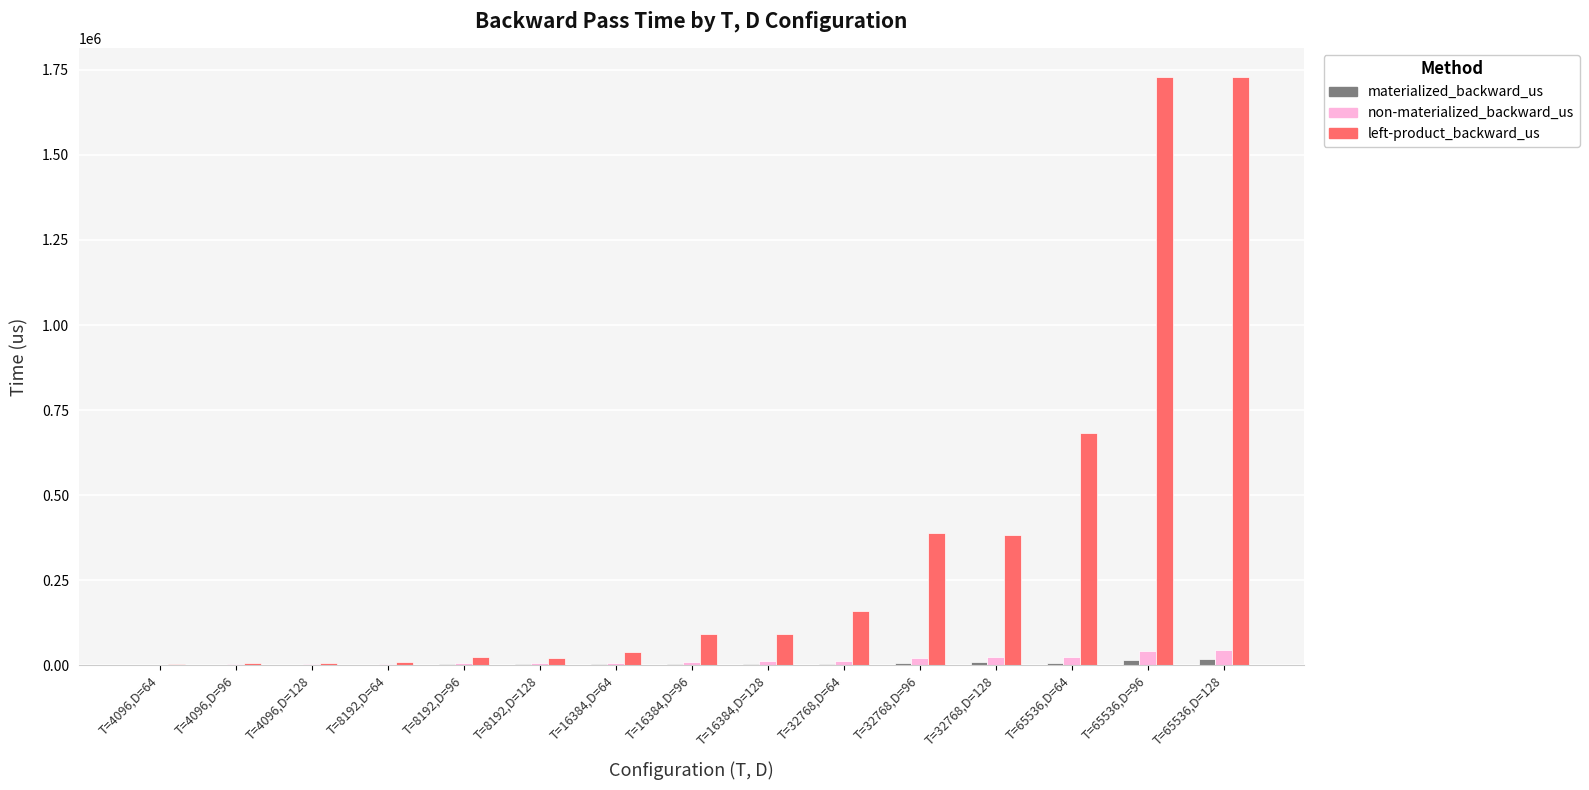

What is the greatest value displayed?

1728481.3